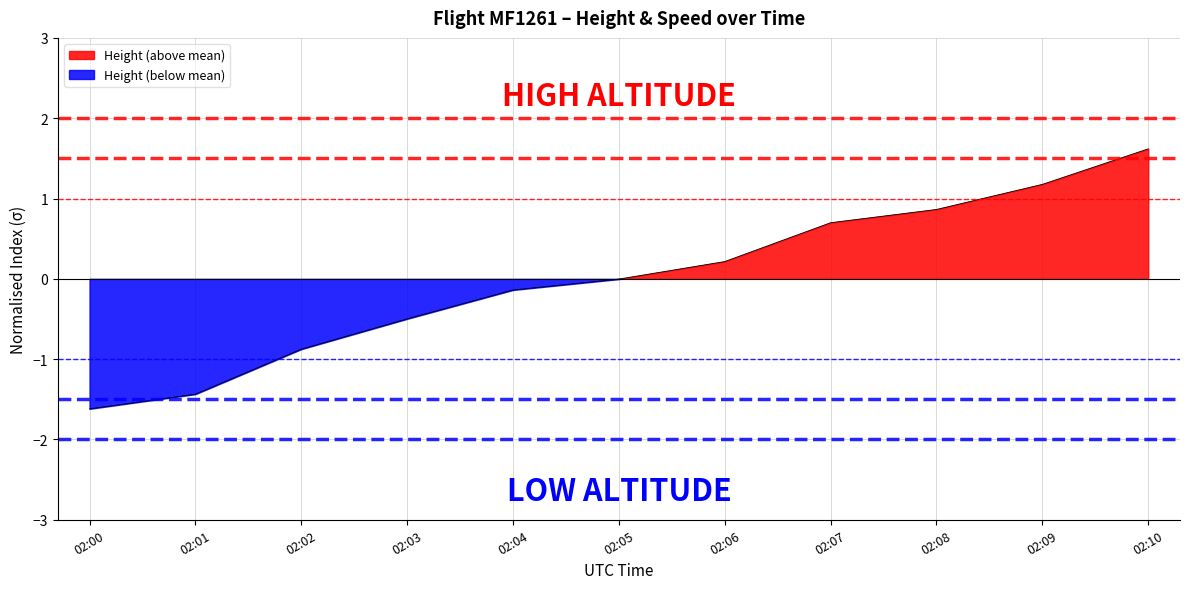

The chart shows a value of 1.6 at 02:10. True or false?

True